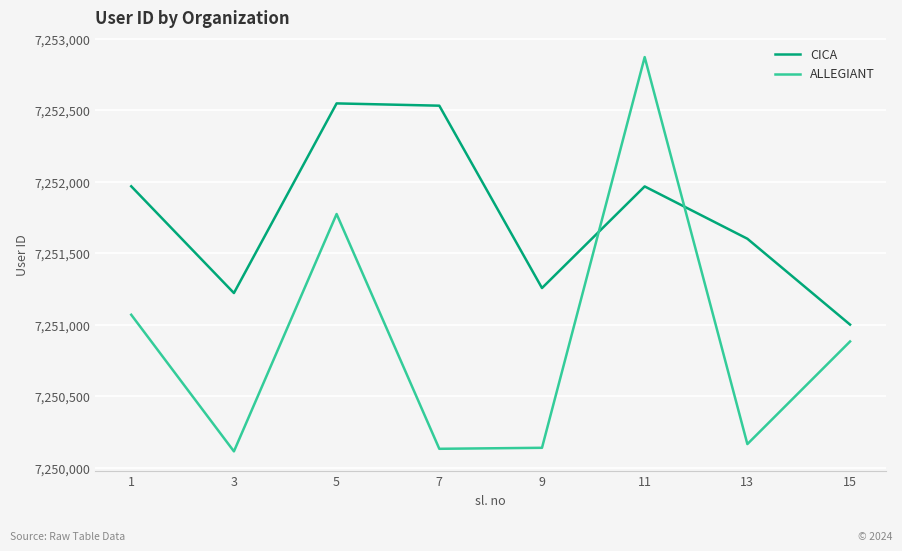

What is the smallest value displayed?

7250114